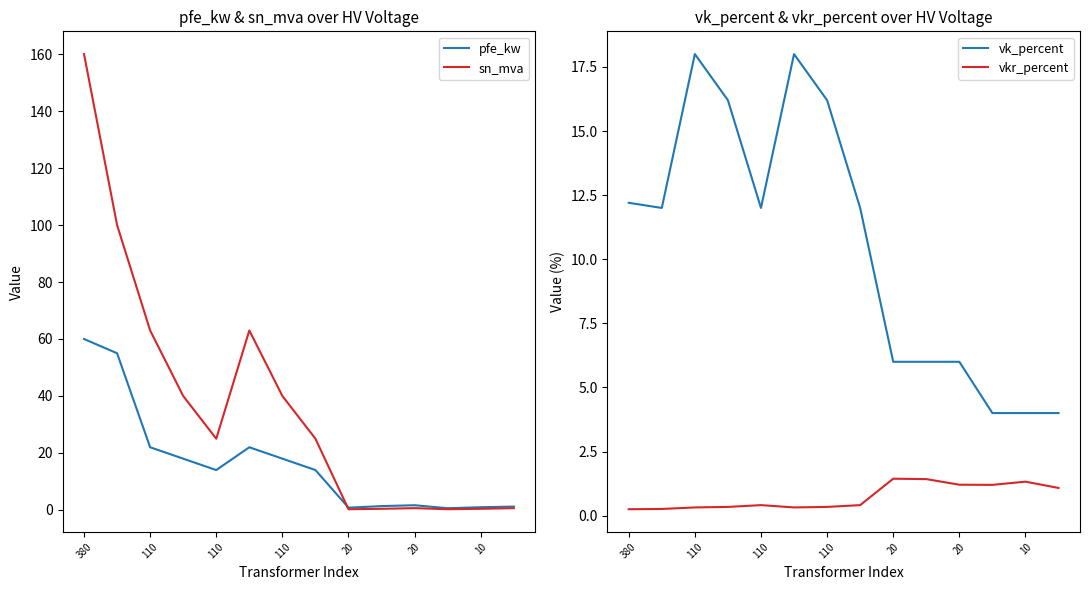

Count the number of data series in this chart.

4